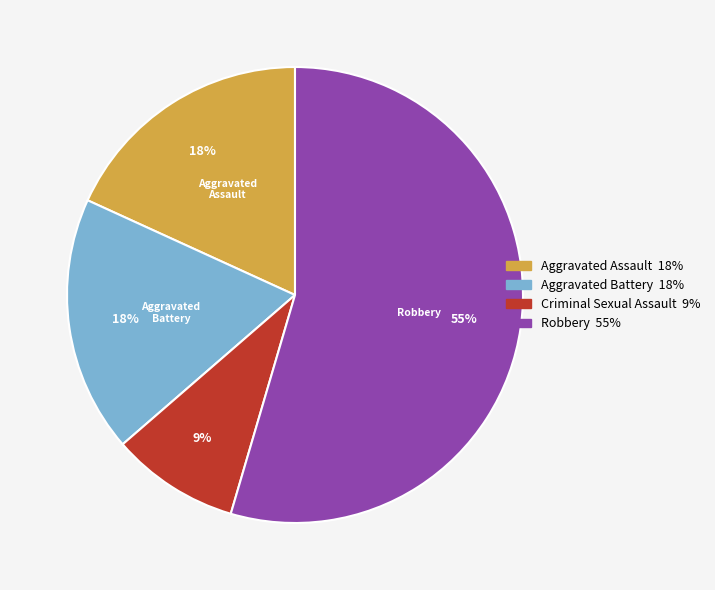

To the nearest percent, what is the difference between the Criminal Sexual Assault and Aggravated Battery slice percentages?

9%